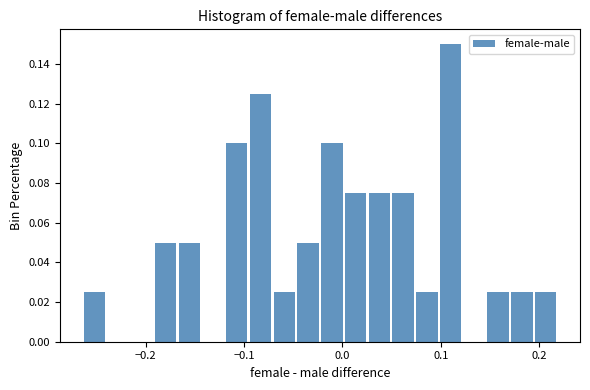

Around what value on the x-axis is the tallest bar? Give the approximate position of its centre, as read against the axis.

0.11